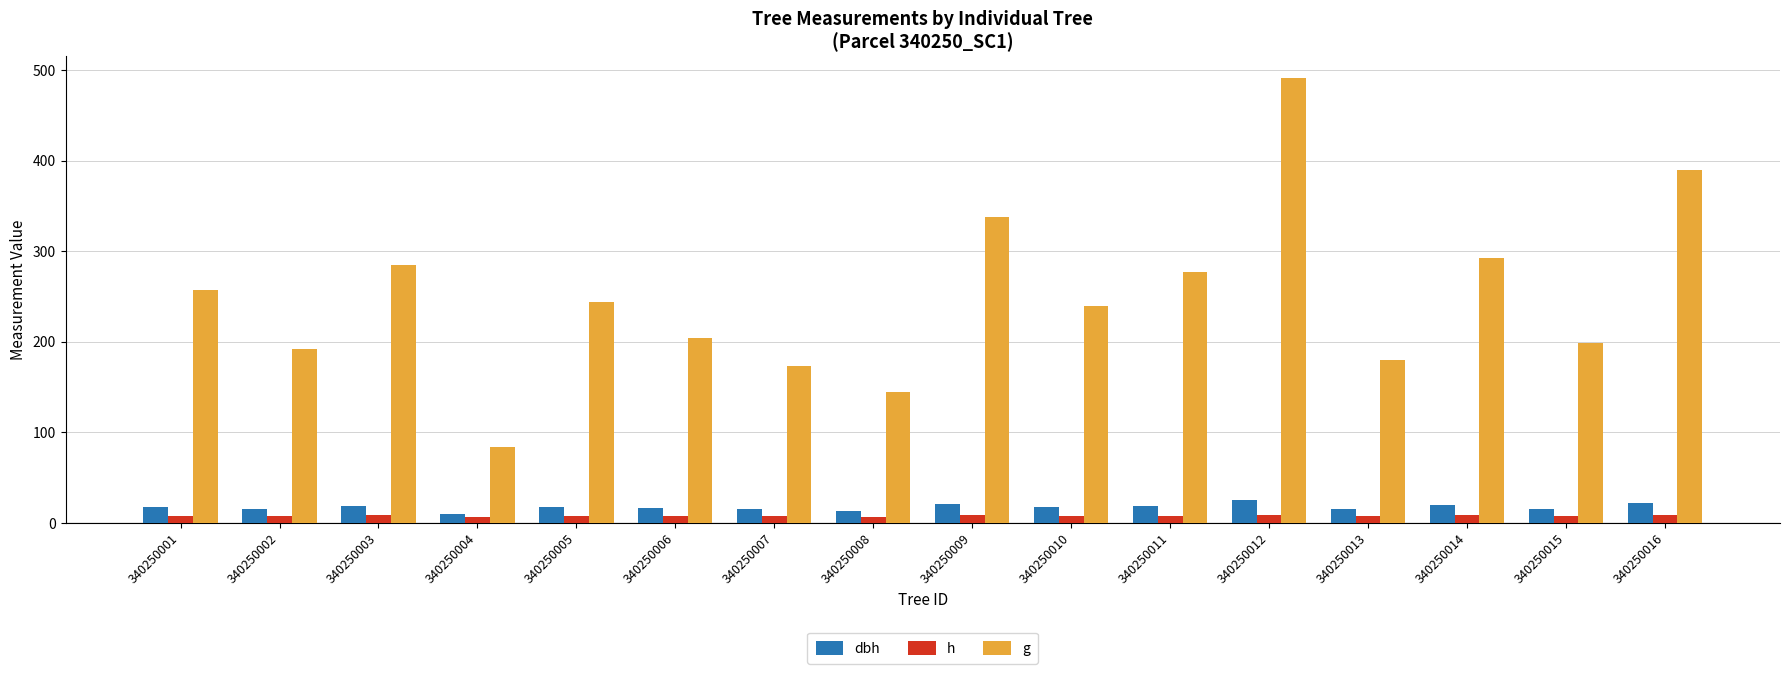

At which category is the sum across all series the highest?

340250012